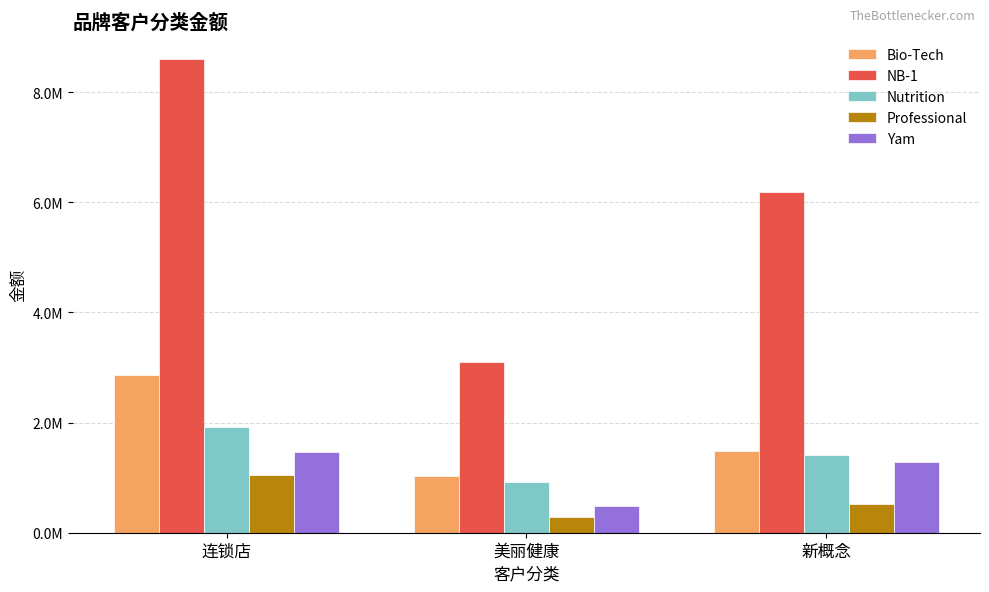

What are all the series names shown in the legend?

Bio-Tech, NB-1, Nutrition, Professional, Yam